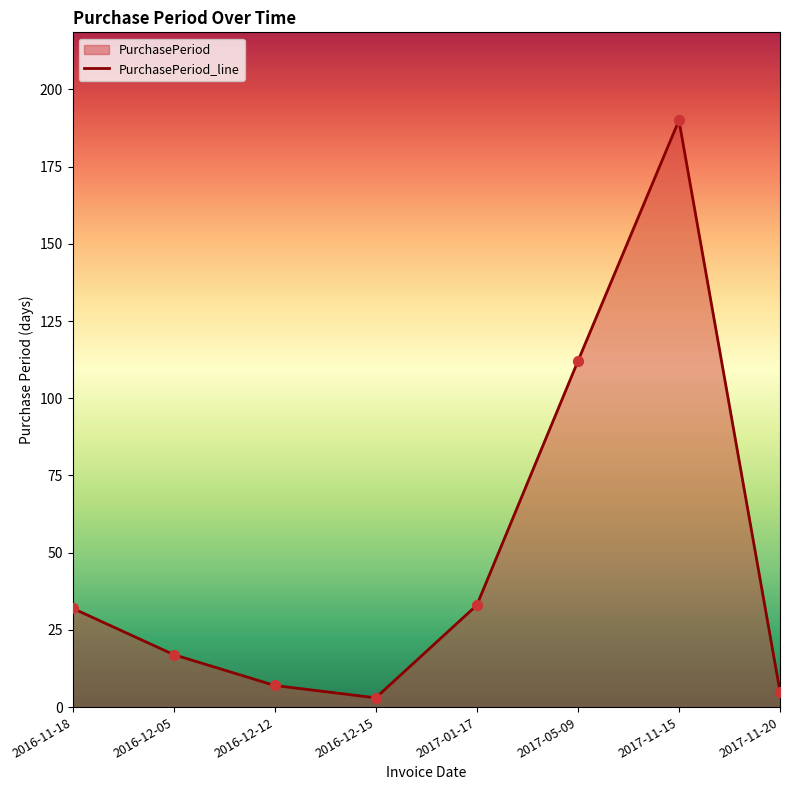

Which has a higher value, 2017-05-09 or 2017-11-15?

2017-11-15